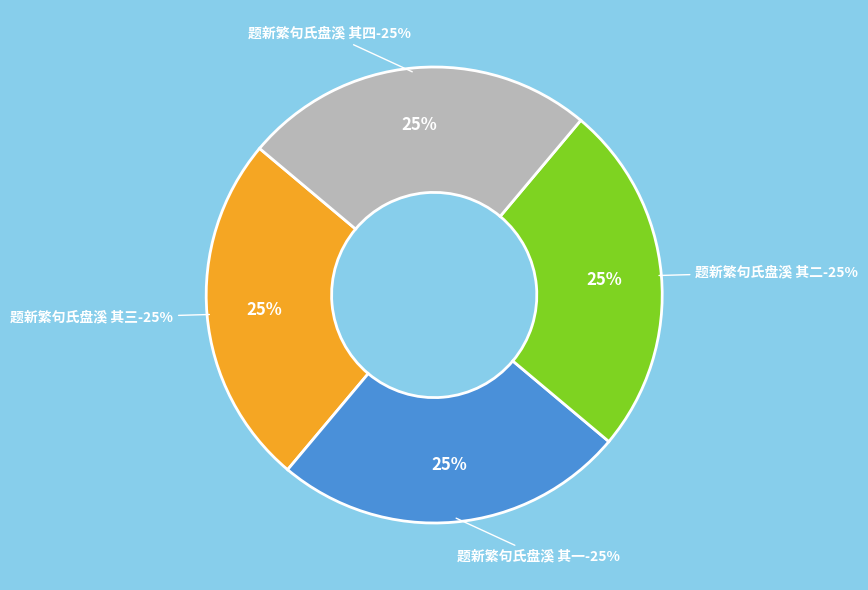

Rank the categories by value from highest to lowest.

题新繁句氏盘溪 其四, 题新繁句氏盘溪 其二, 题新繁句氏盘溪 其三, 题新繁句氏盘溪 其一